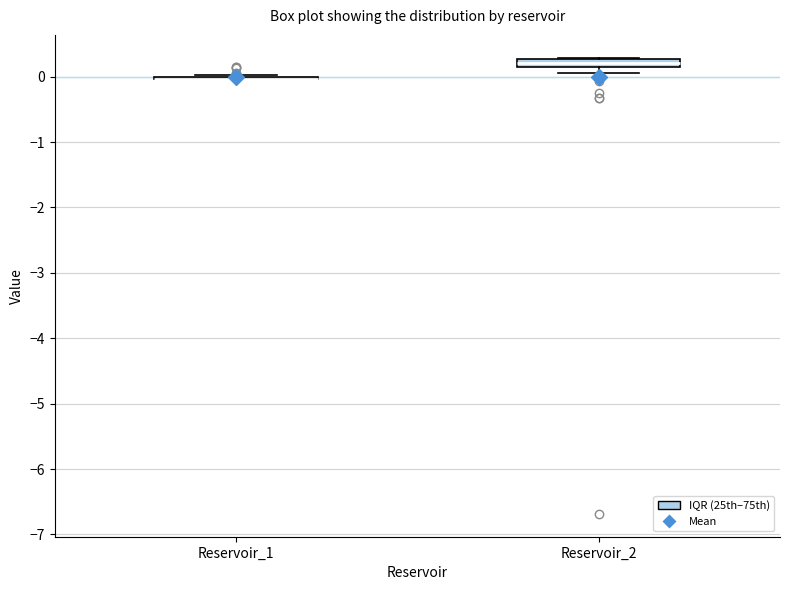

Where is the lower edge of the box for Reservoir_2 on the y-axis? The values are not printed on the chart, so give them approximately, as read against the axis.

0.2